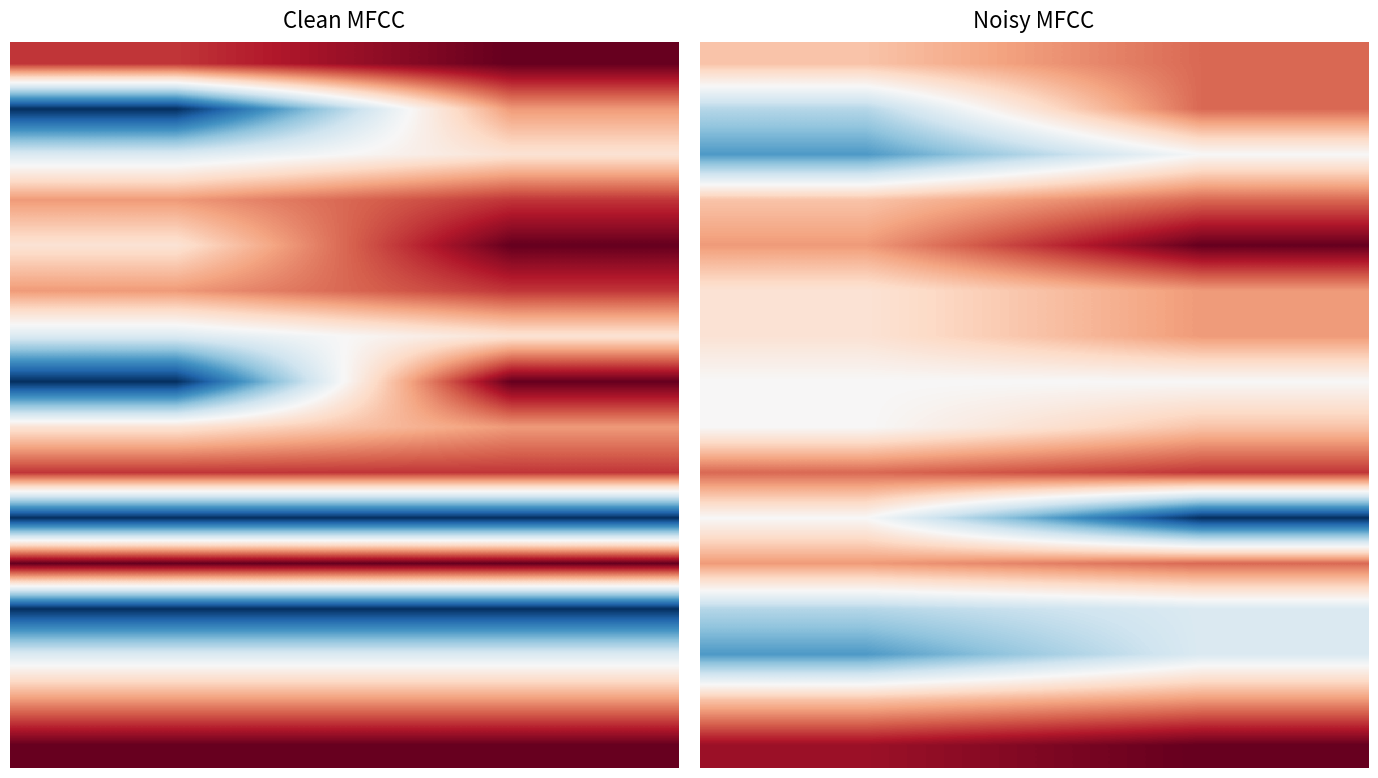

Count the number of categories in the chart.

2